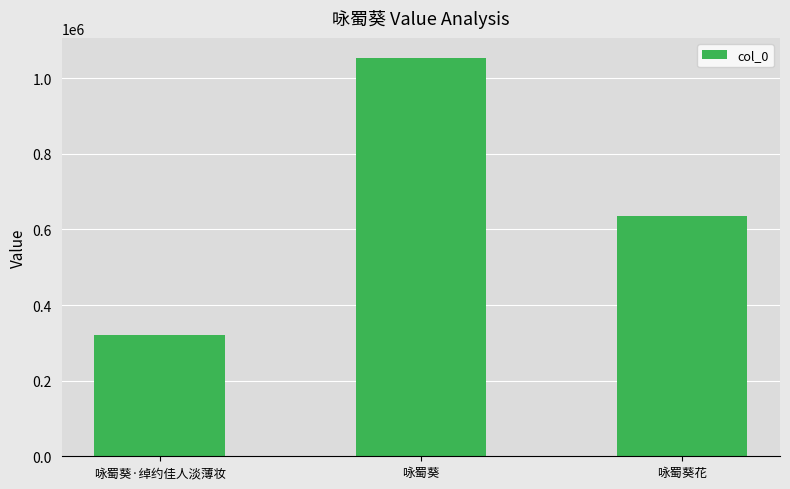

What is the maximum value shown in the chart?

1053970